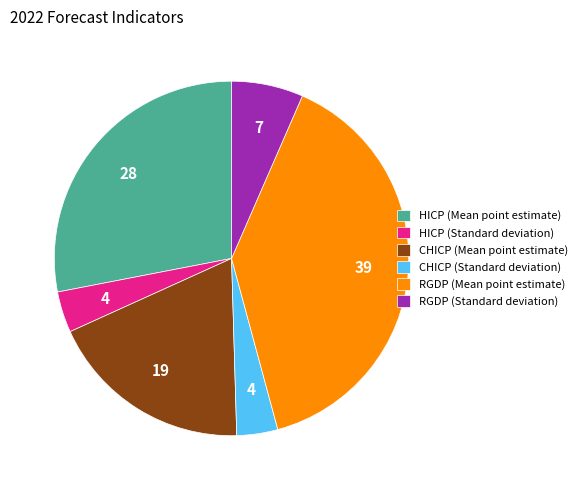

Is the sum of RGDP (Standard deviation) and CHICP (Standard deviation) greater than half?

No